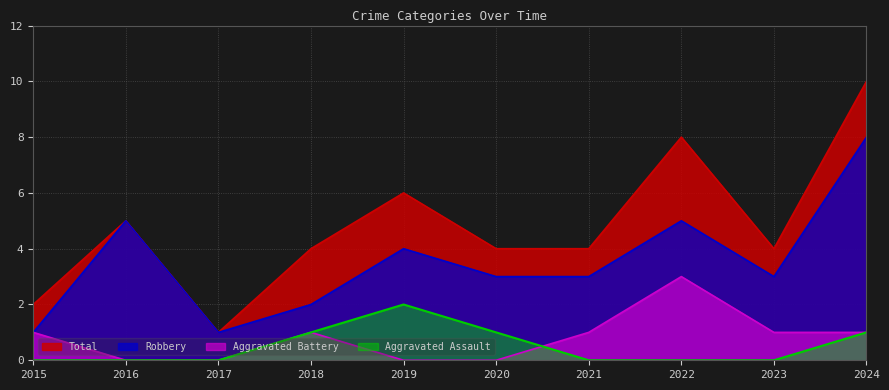

At how many categories does at least one series exceed 2?

8